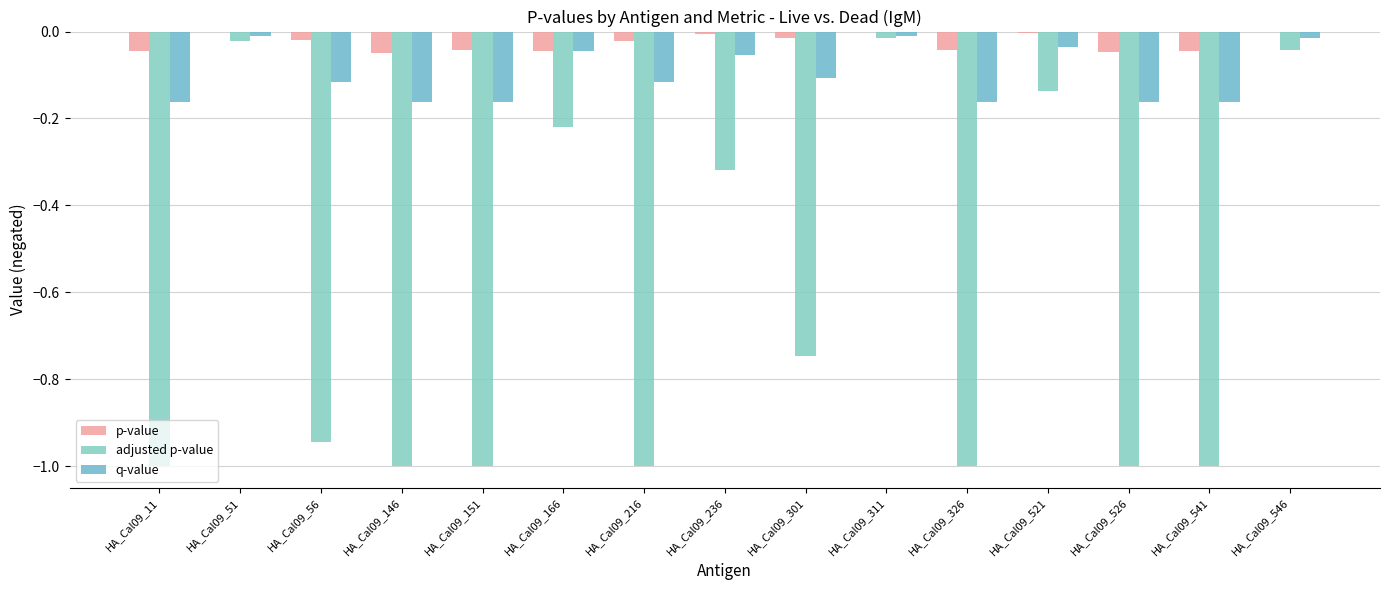

Which category has the highest value in the adjusted p-value series?

HA_Cal09_311